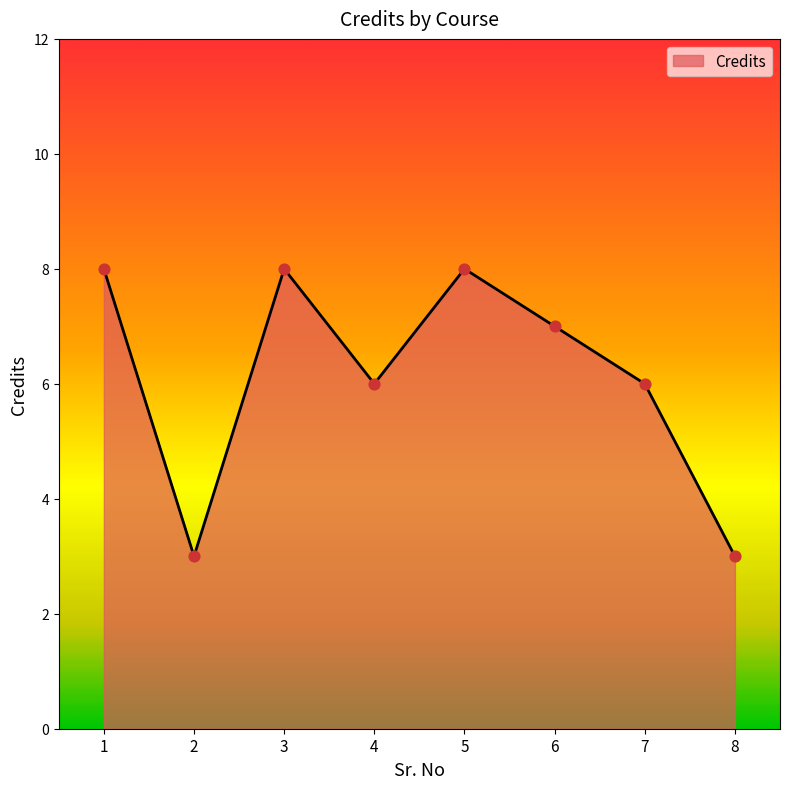

Approximately how many times larger is the value at 1 compared to 6?

1.1